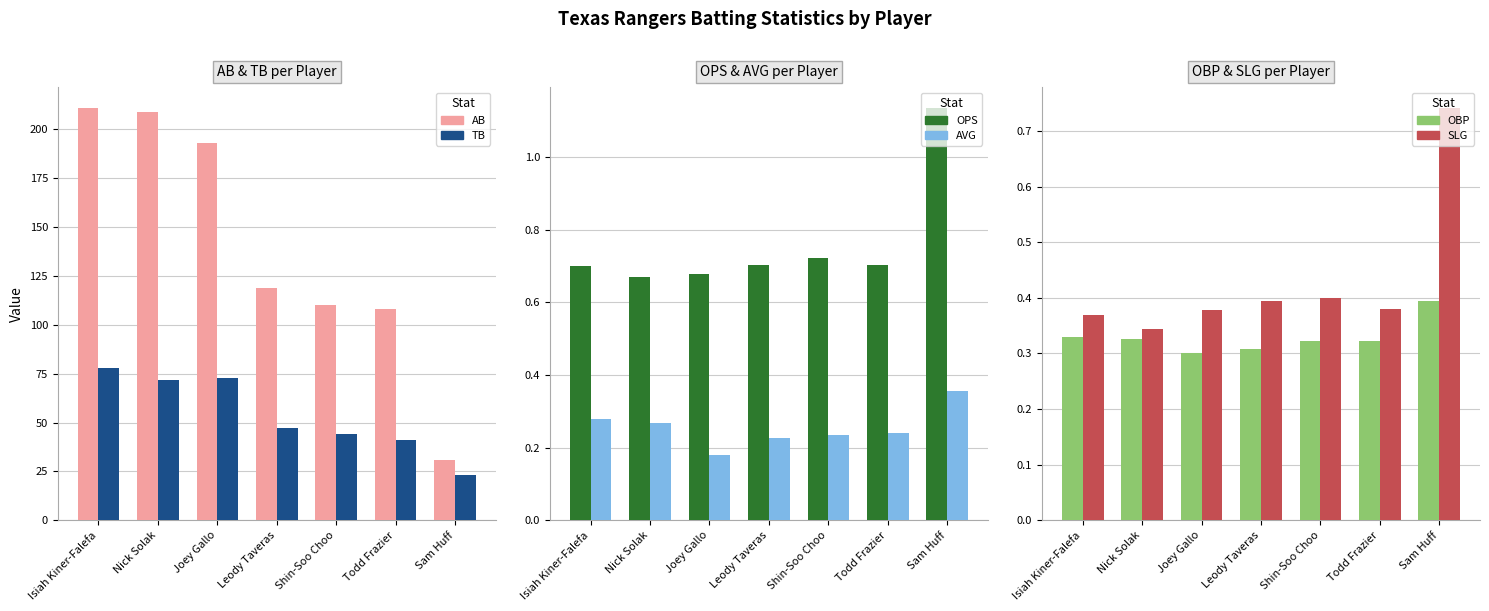

Is it true that AB equals 119.0 at Leody Taveras?

True